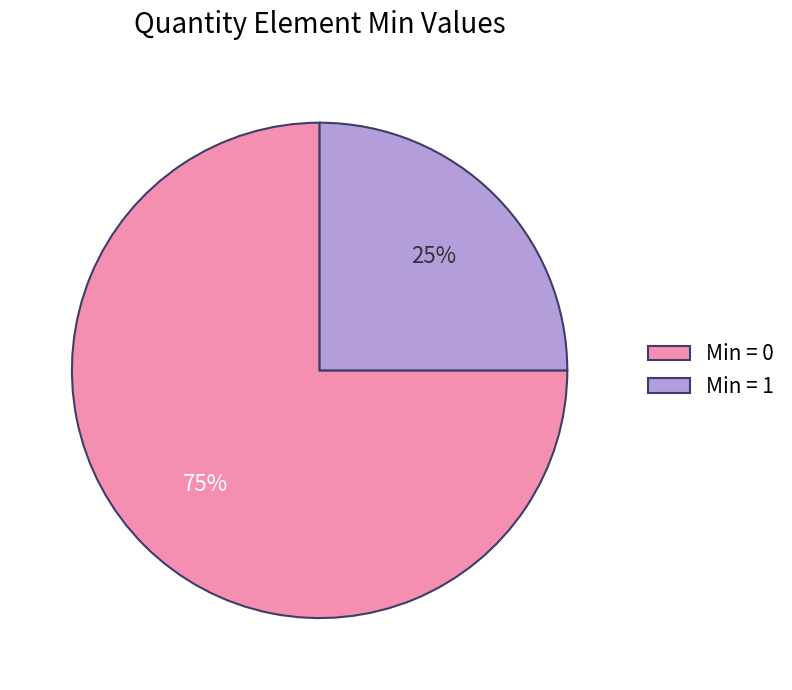

Between Min = 1 and Min = 0, which is larger?

Min = 0